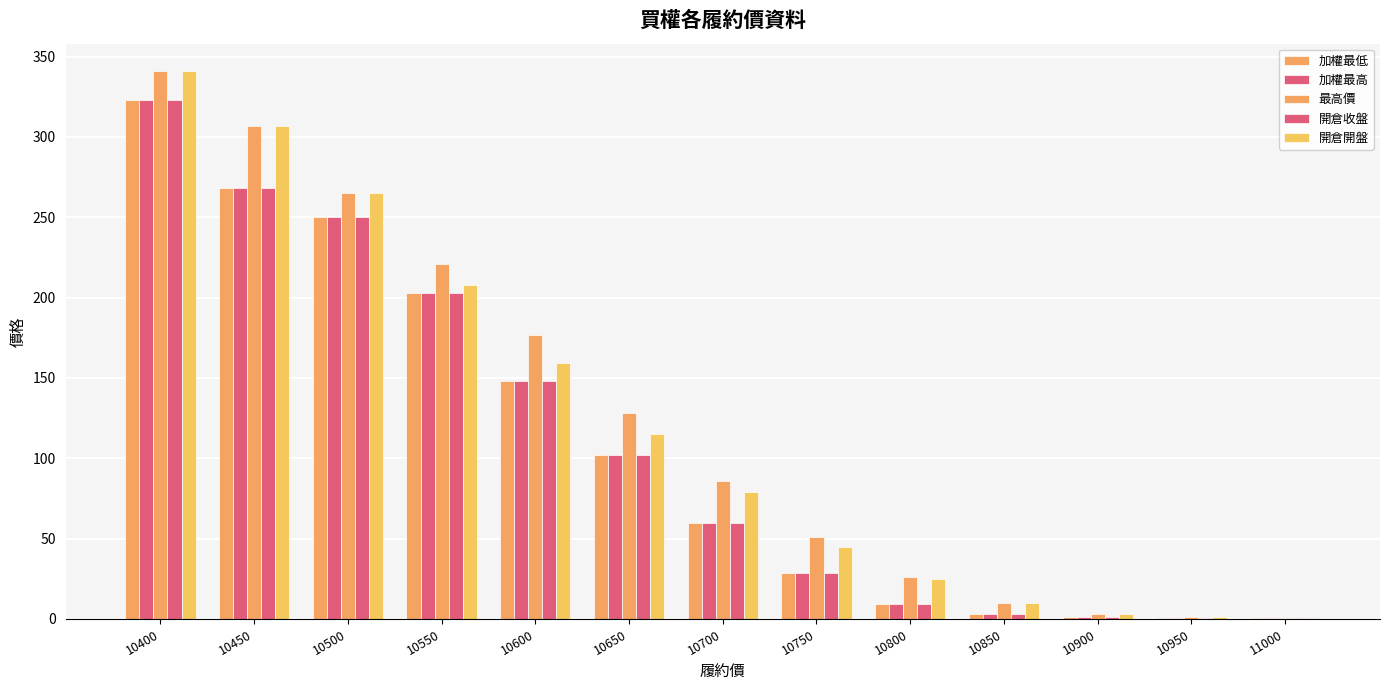

What is the spread (max minus min) of values at 10900?

2.4